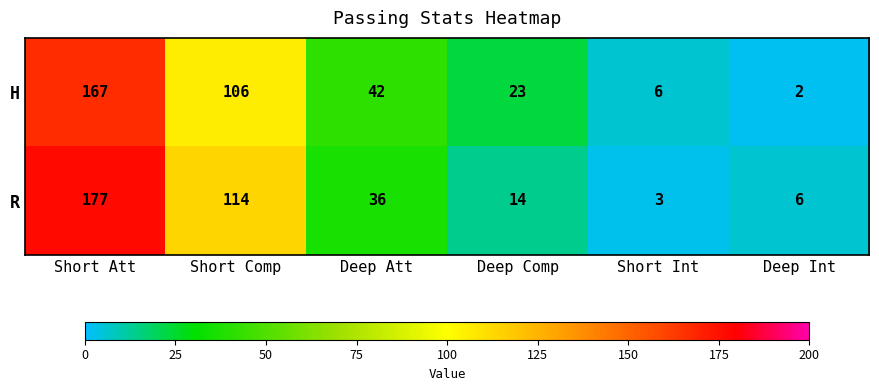

How many distinct data groups are displayed?

2